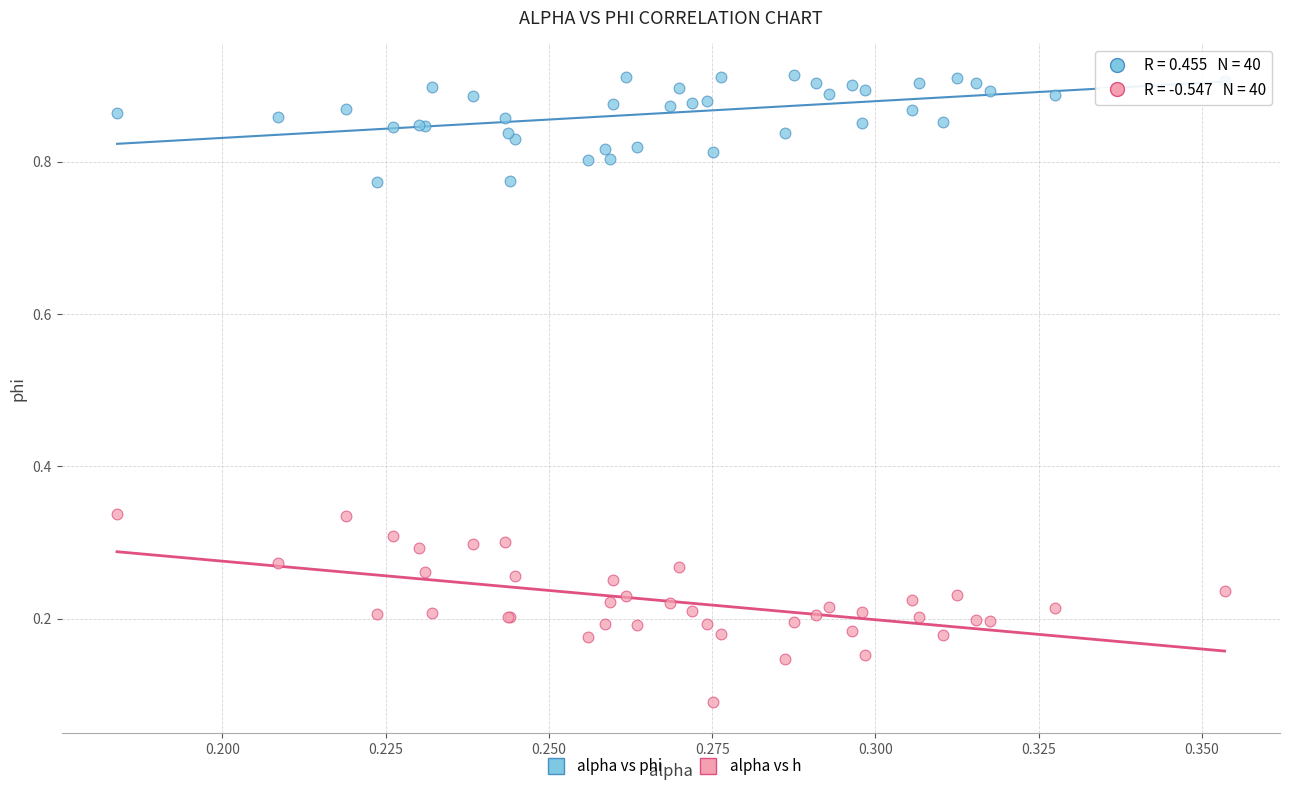

Which series reaches the maximum Y coordinate?

alpha vs phi